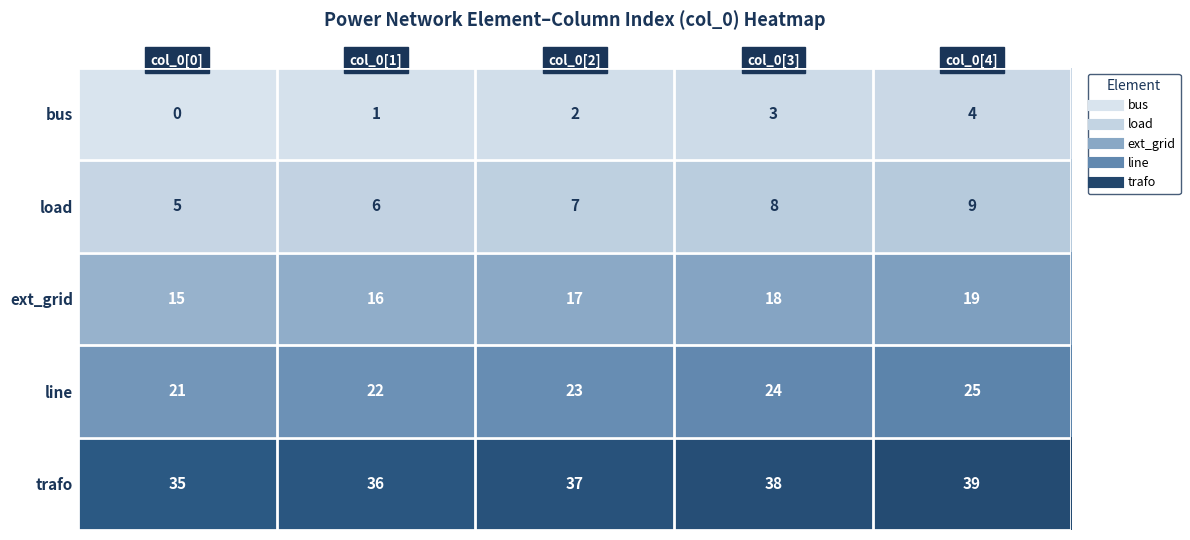

Which series has the largest total across all categories?

trafo